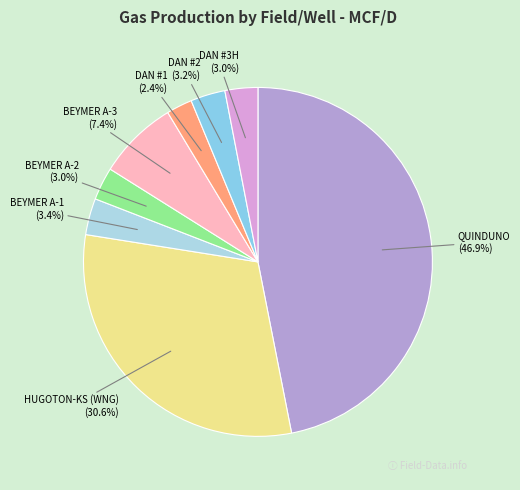

Count the number of slices in the pie.

8